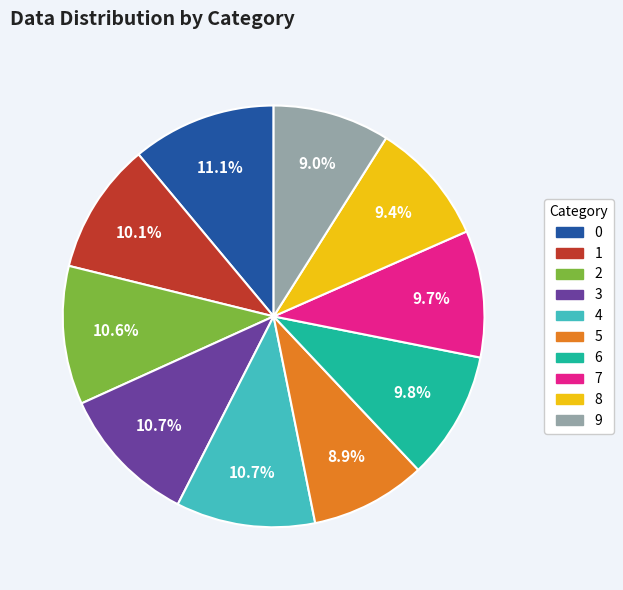

Does any single category account for the majority?

No